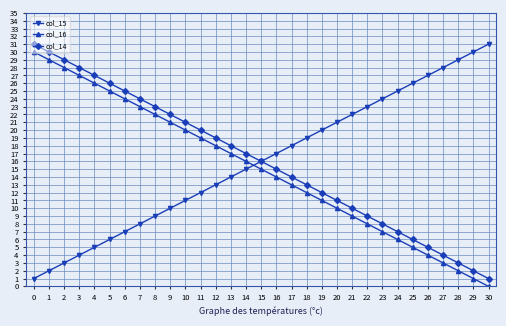

How many data points in col_14 are less than 16?

15